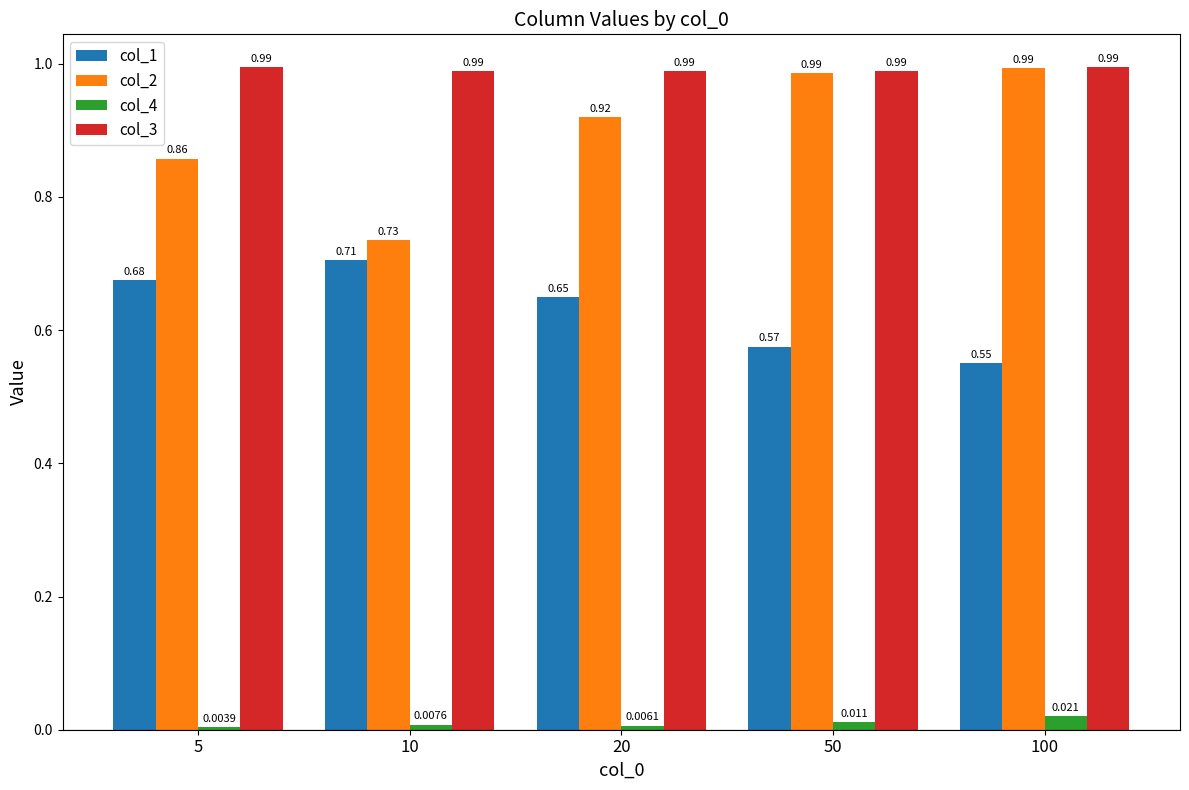

Is the value of col_4 at 5 greater than the value of col_2 at 20?

No